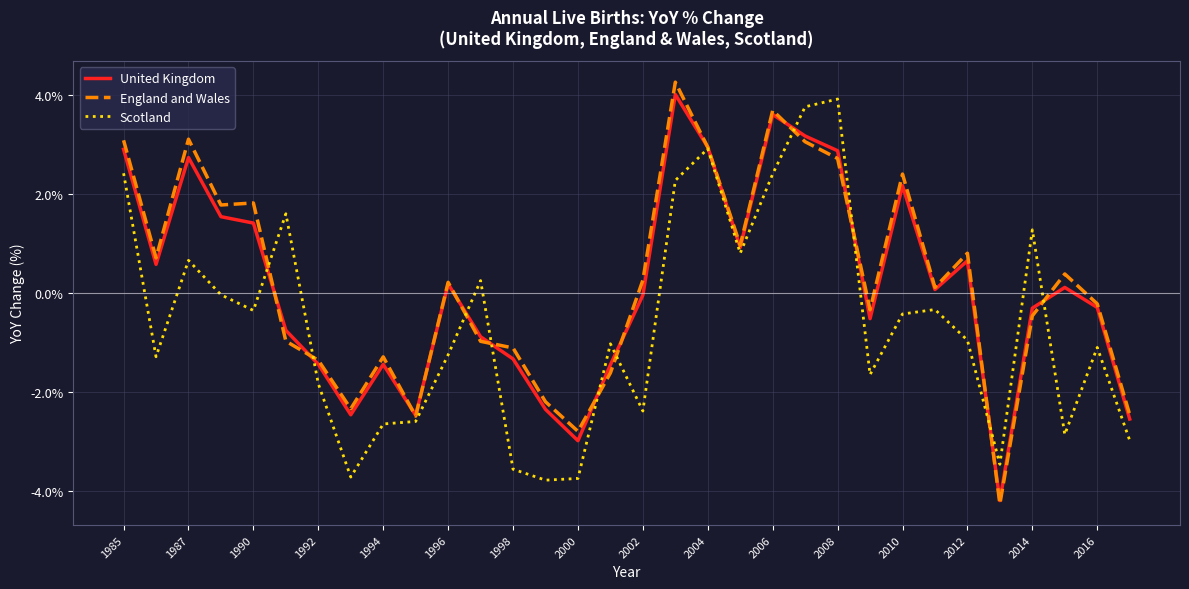

Which series has the widest spread of values?

England and Wales